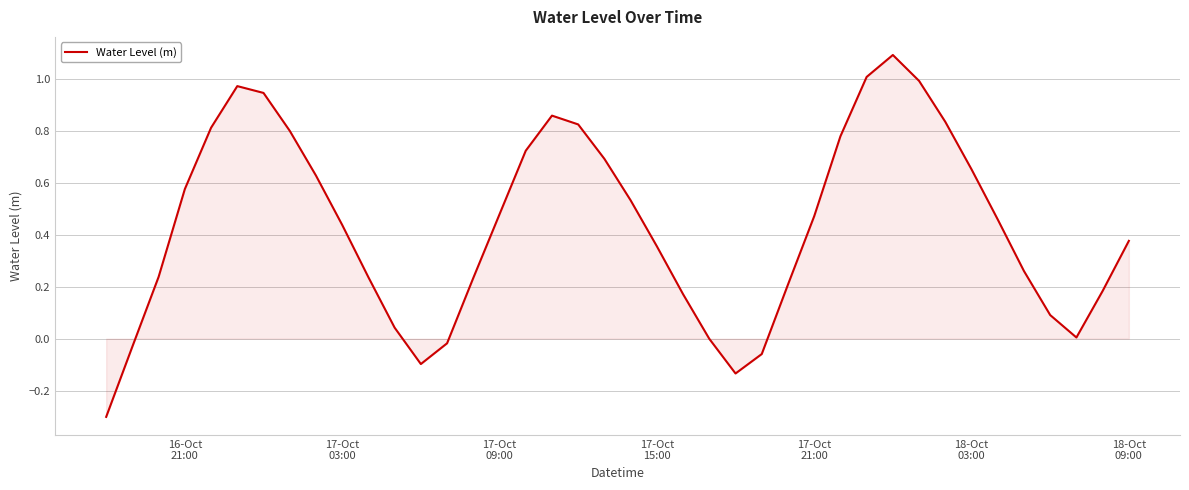

What is the smallest value displayed?

-0.3